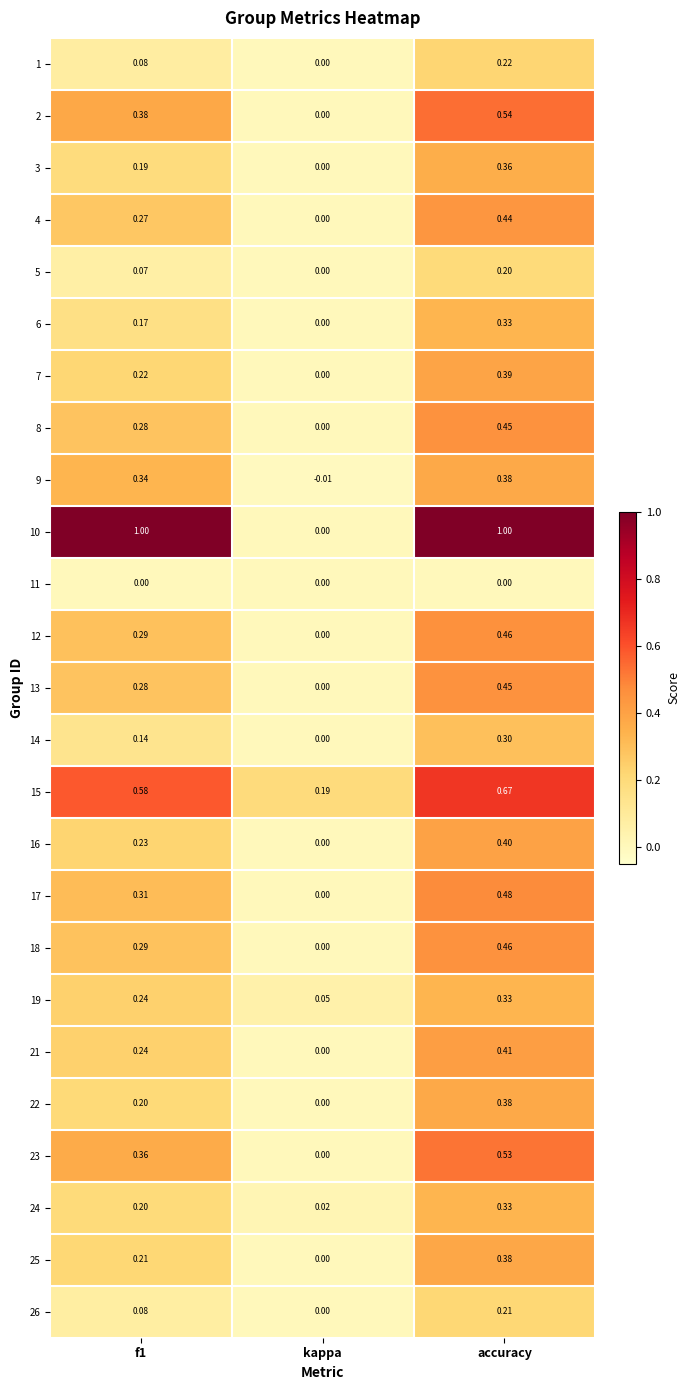

At which label is 10 closest to 0?

kappa